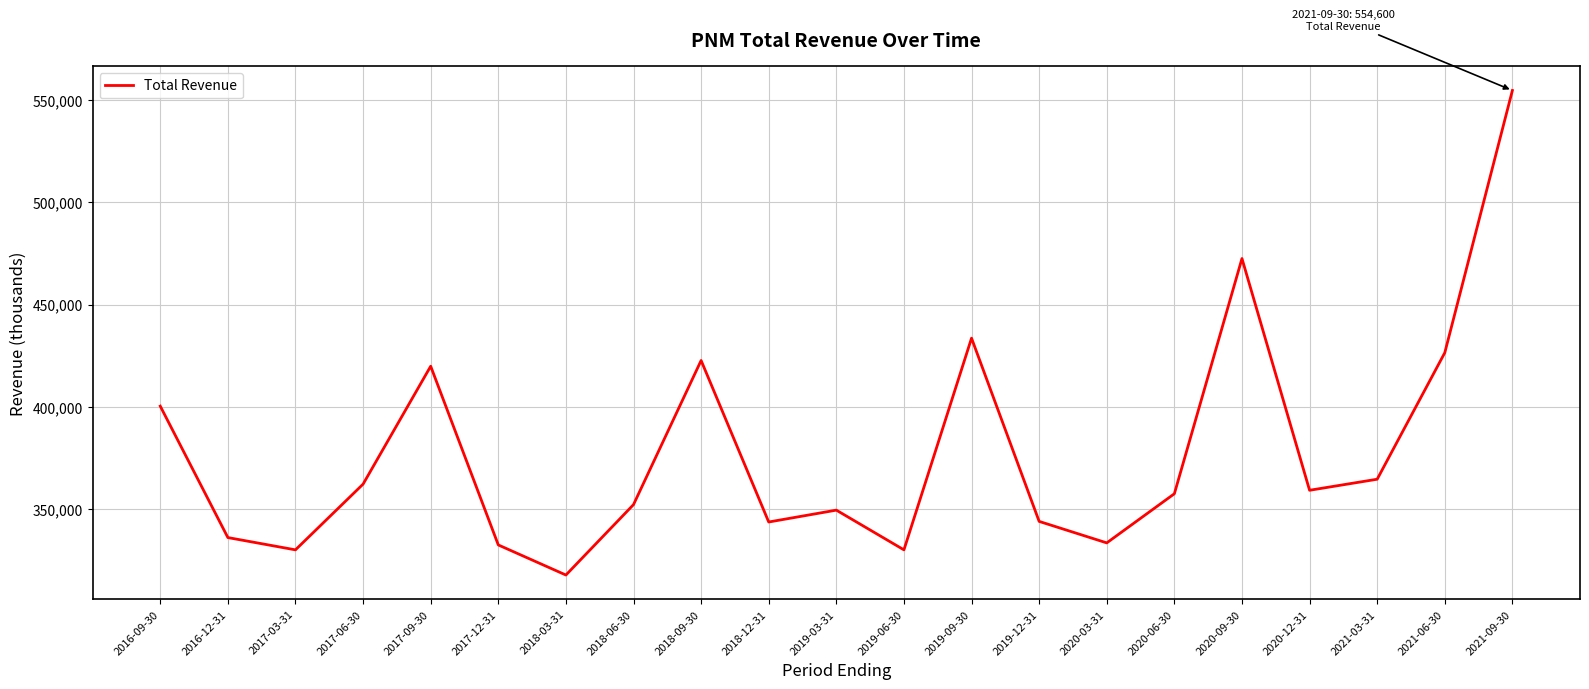

True or false: the data shows 317900 at 2018-03-31.

True